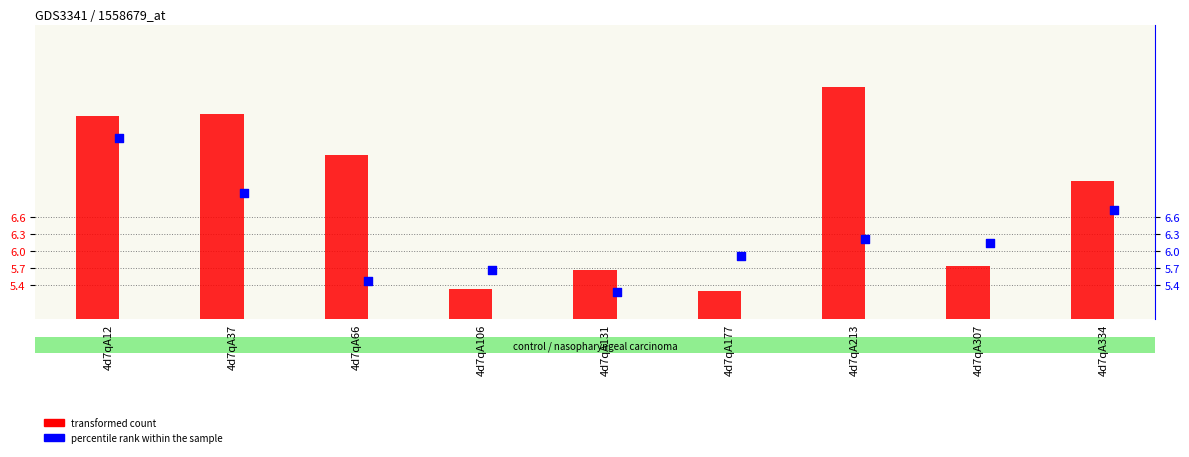

Which series has the largest Y range (max minus min)?

transformed count